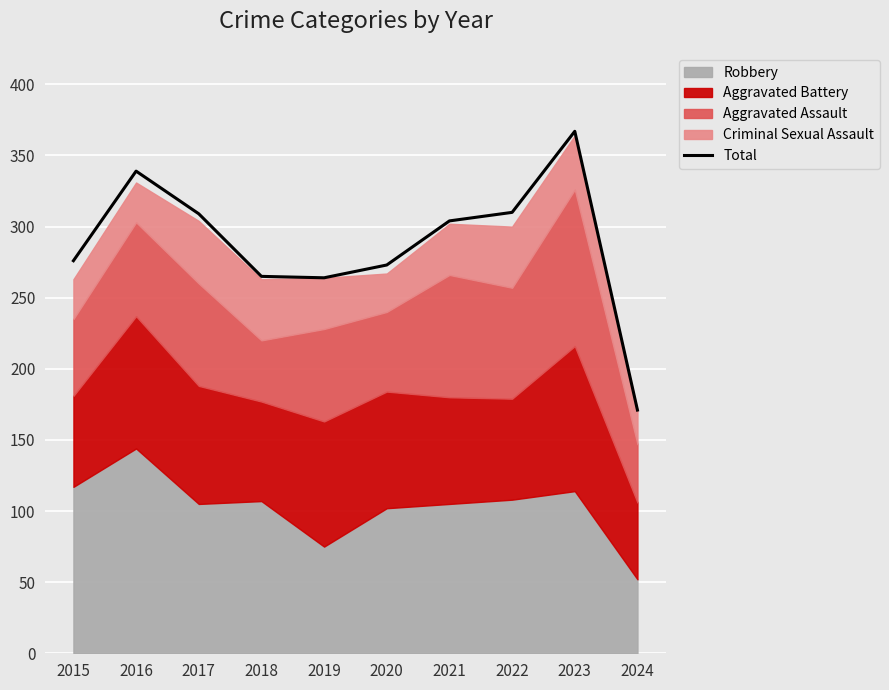

Where does the data first go above 304?

2016